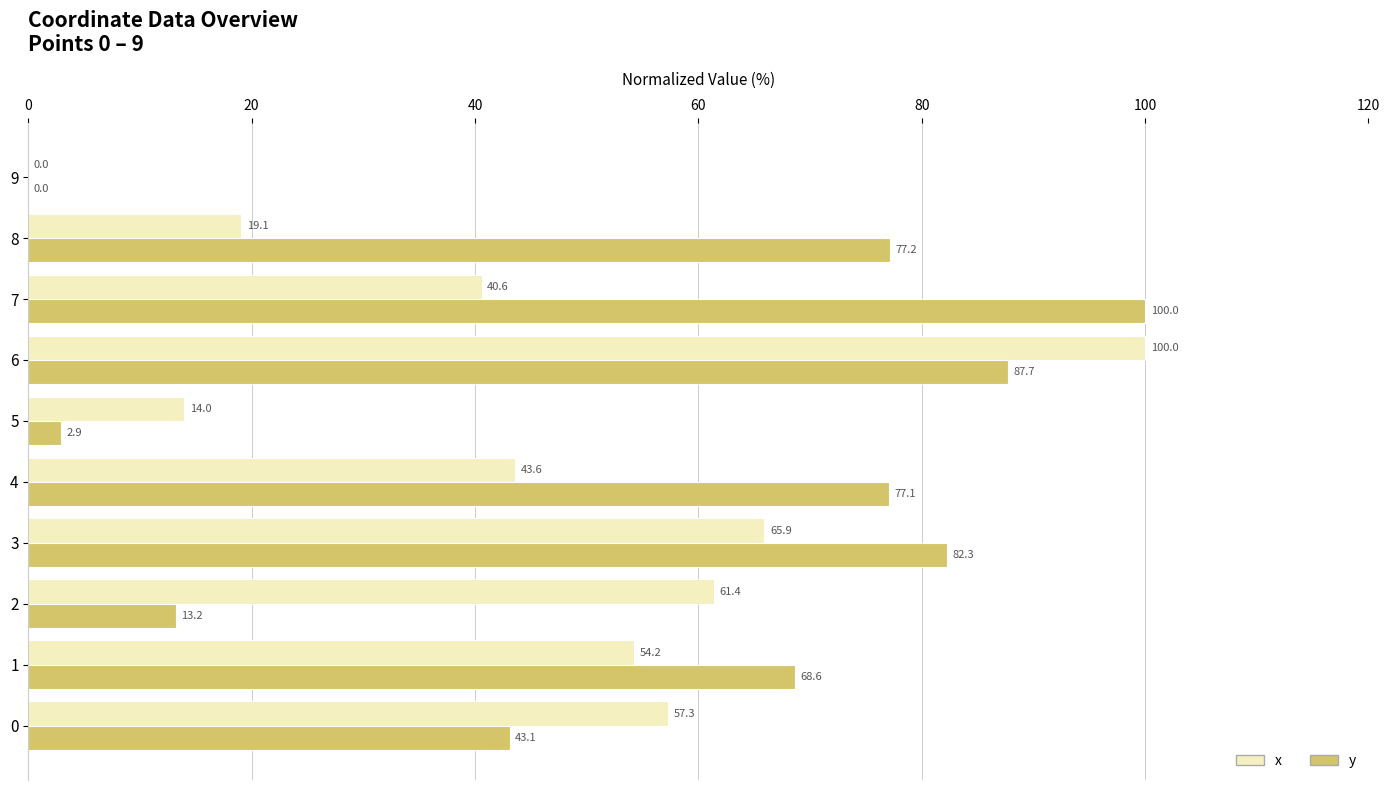

Is it true that x equals 0.0 at 9?

True